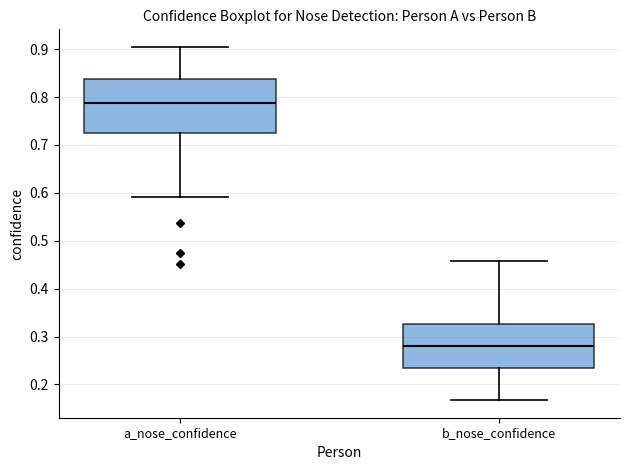

Reading left to right, transcribe this box plot: for each box, give where its median line is, the range the box spans, and where its two whiskers end, as read against the y-axis. The values are not printed on the chart, so give them approximately, as read against the axis.

a_nose_confidence: median 0.79, box 0.73 to 0.84, whiskers 0.59 to 0.90
b_nose_confidence: median 0.28, box 0.23 to 0.33, whiskers 0.17 to 0.46